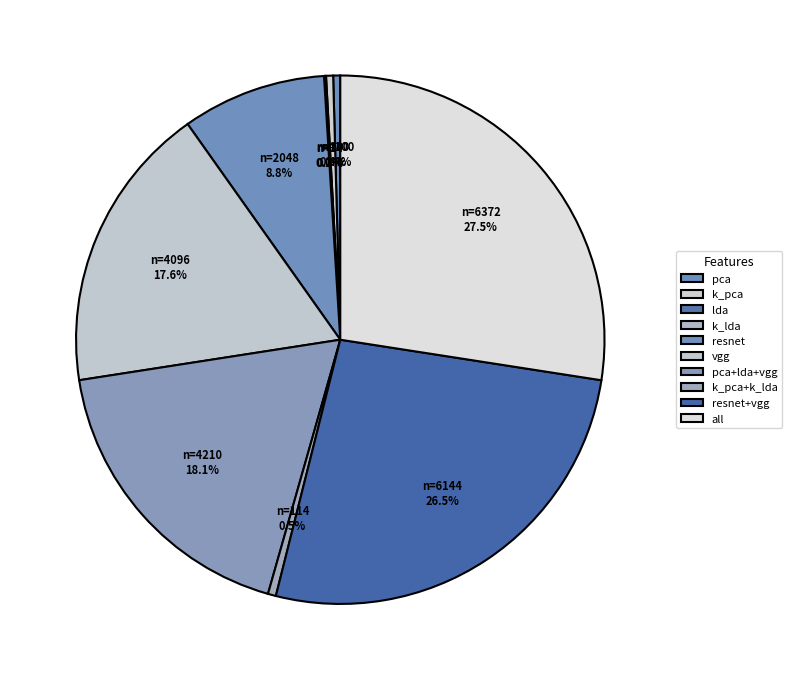

Which has a higher value, vgg or resnet+vgg?

resnet+vgg